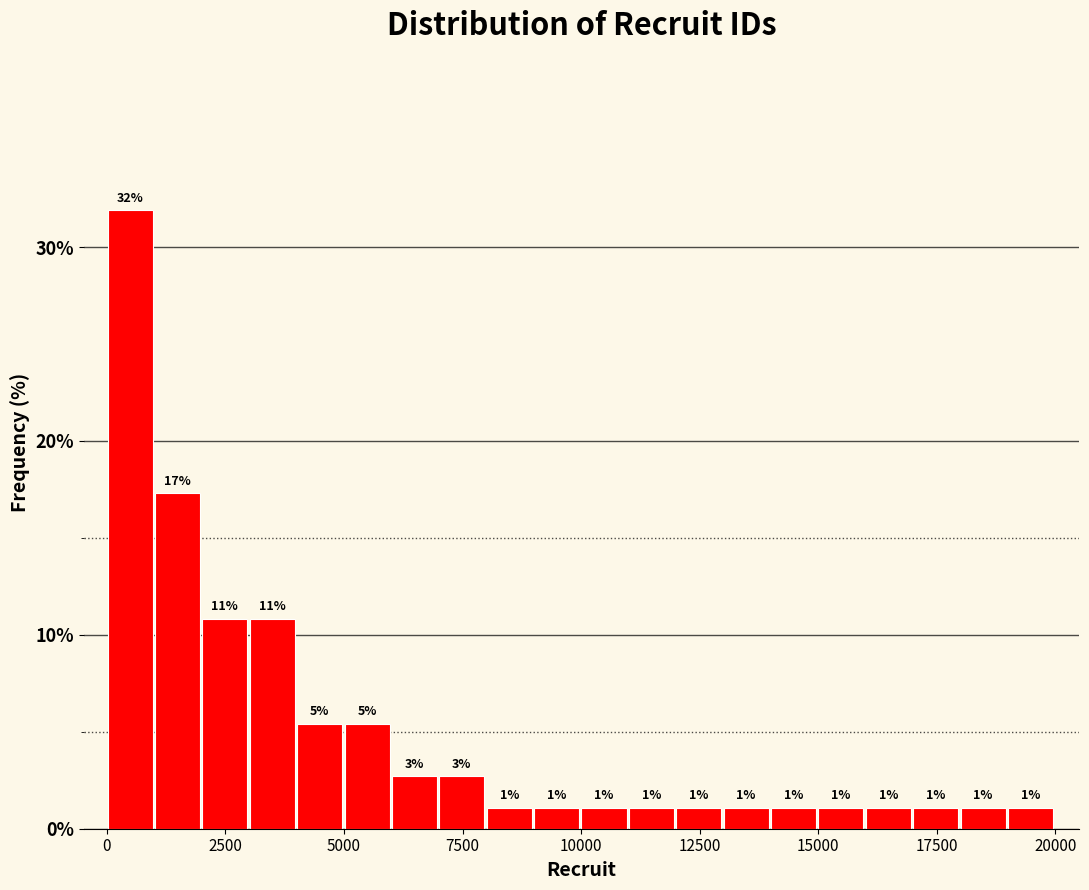

Read against the x-axis, roughly where is the centre of the tallest bar?

500